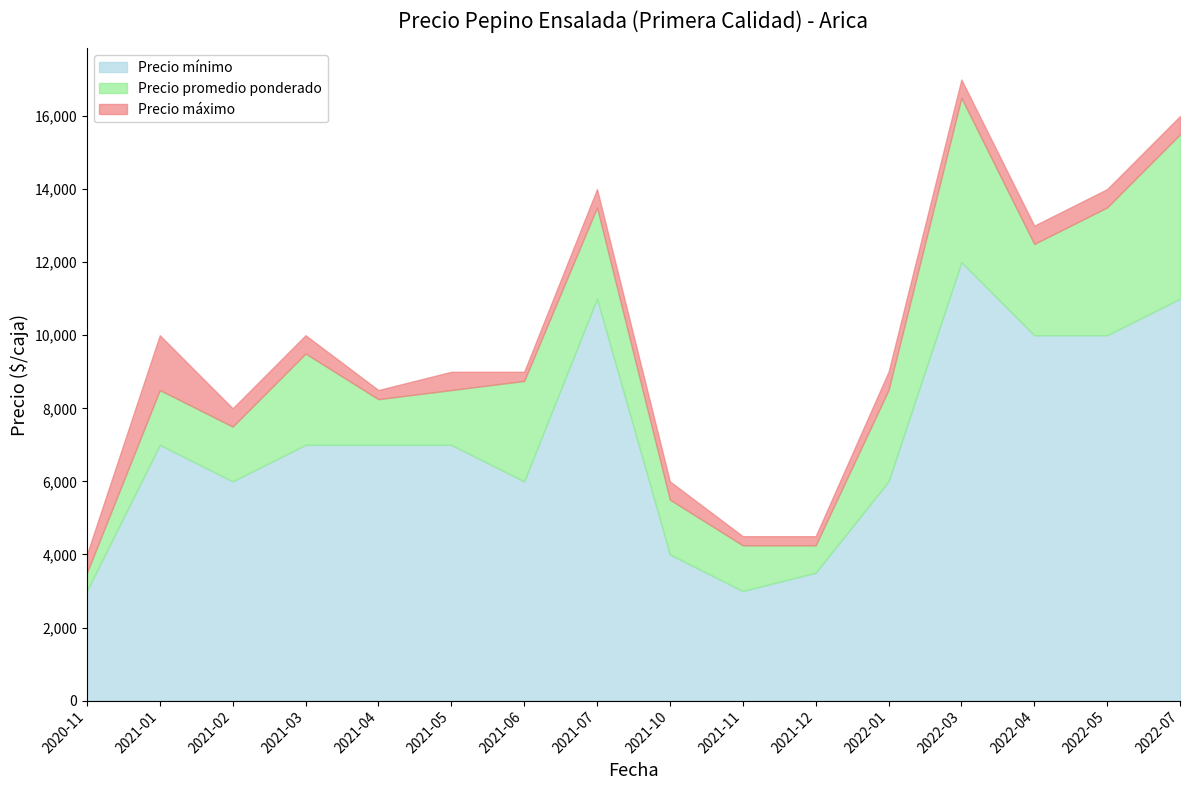

What are all the series names shown in the legend?

Precio mínimo, Precio promedio ponderado, Precio máximo